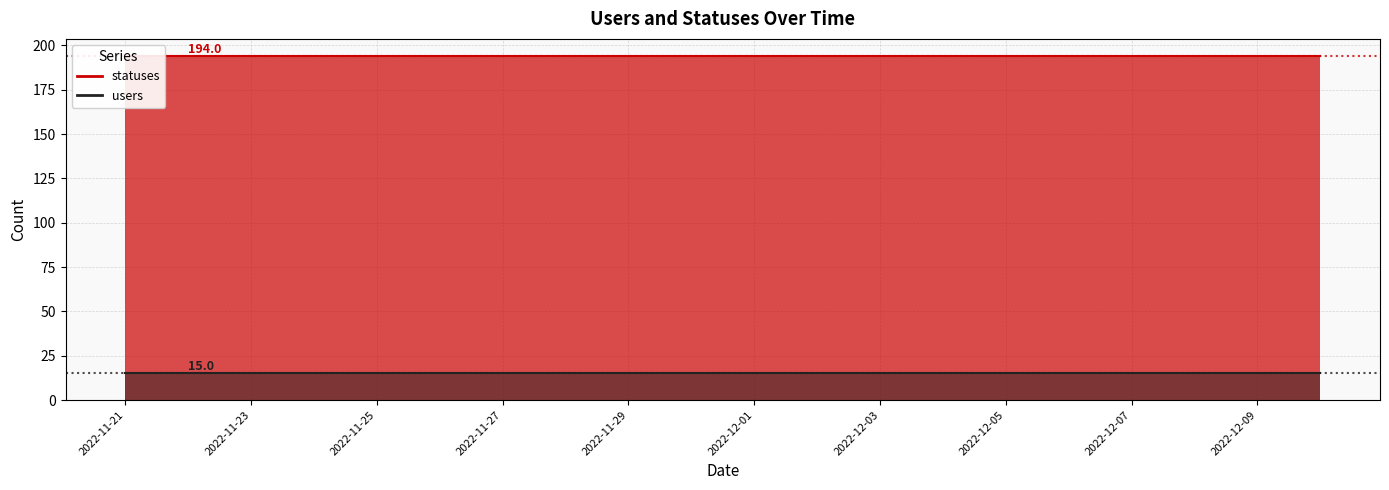

What is the total value across all series at 2022-12-04?

209